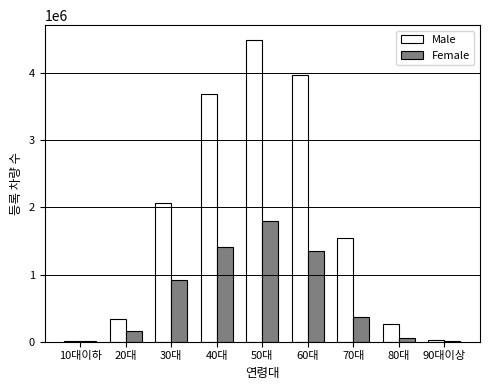

Which label corresponds to the largest value in the chart?

50대